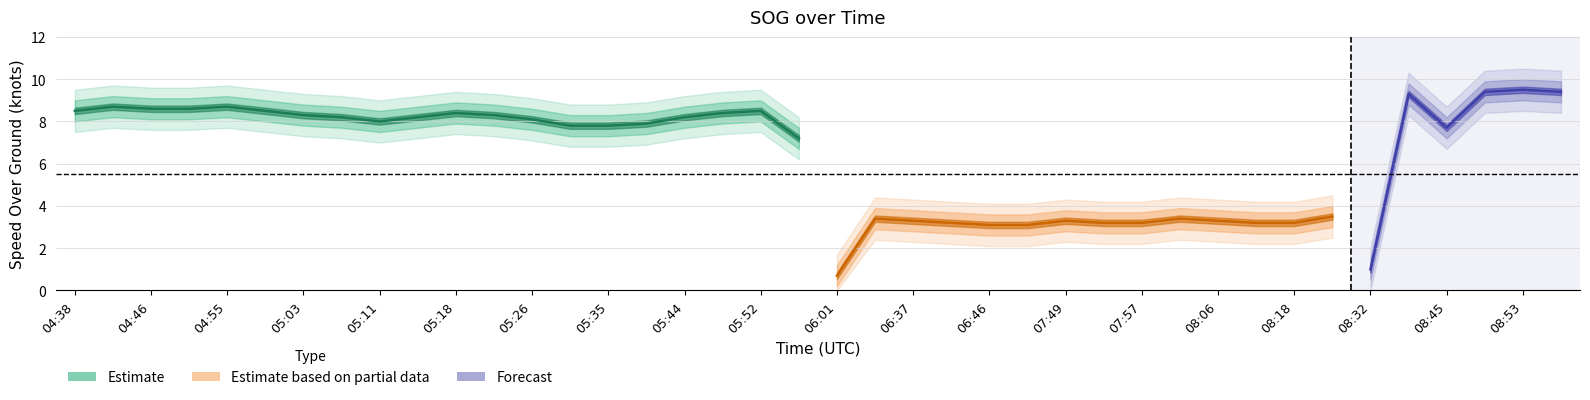

At which label is SOG_upper2 closest to 6?

08:21